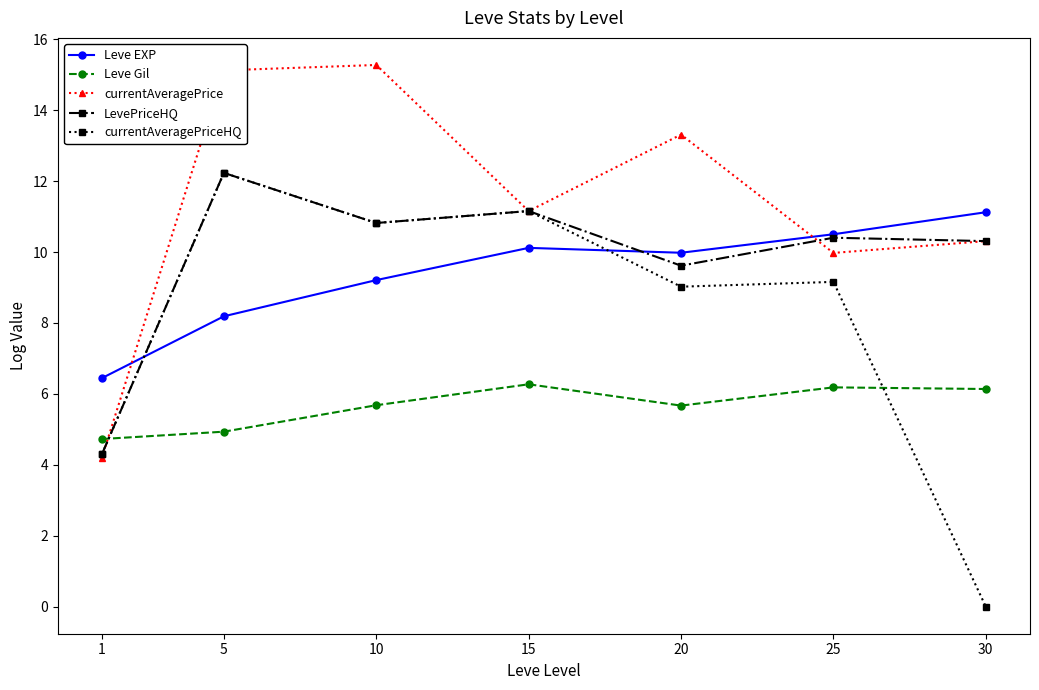

The Leve Gil series shows 10.2 at 10. True or false?

False